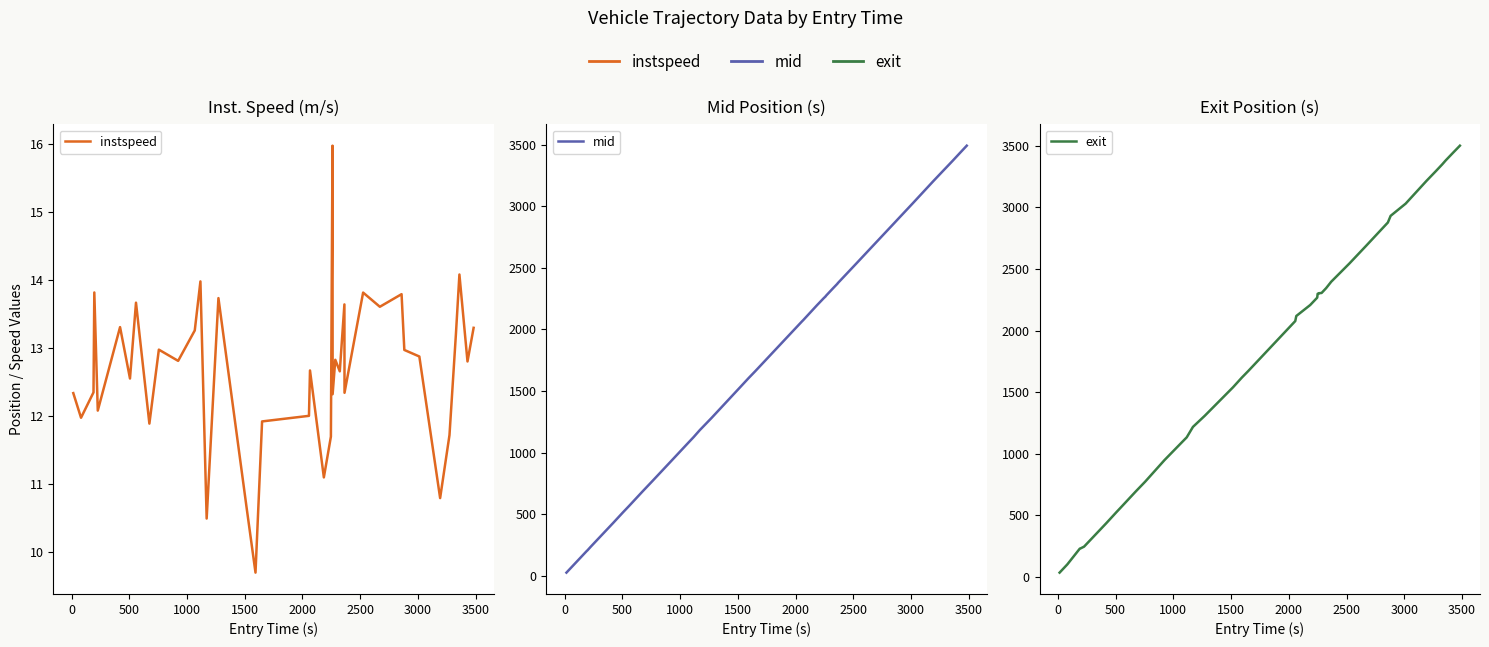

True or false: exit has a value of 1029.2 at 36.

False